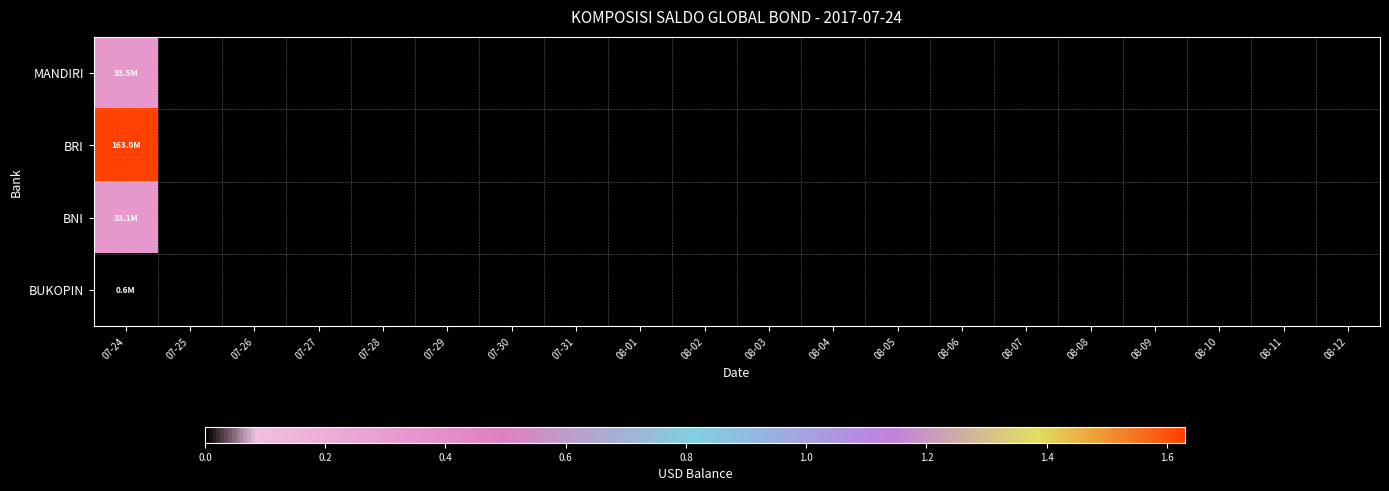

How many categories are shown in the chart?

20